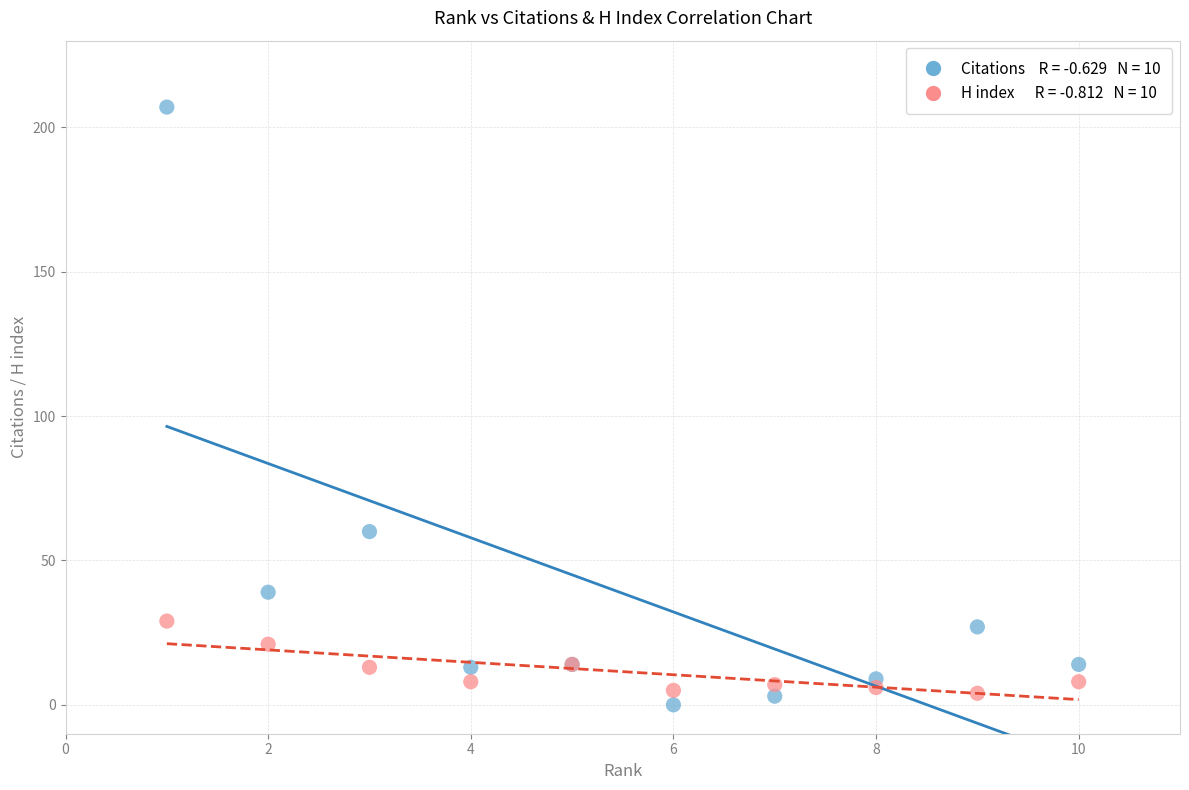

Across all series, what Y value is closest to 103?

60